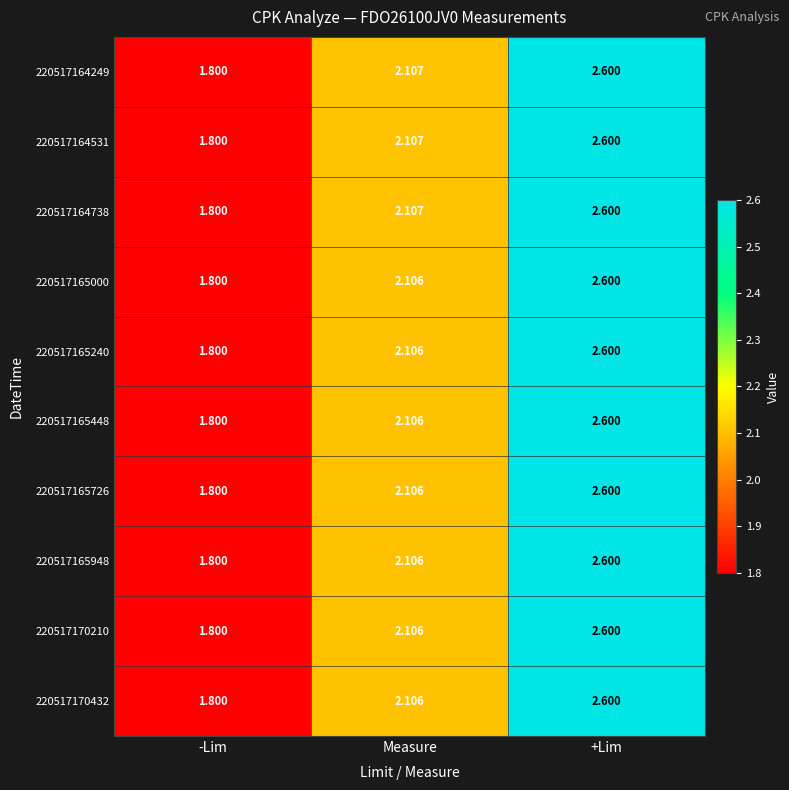

Where does the 220517170210 series first go above 2?

Measure